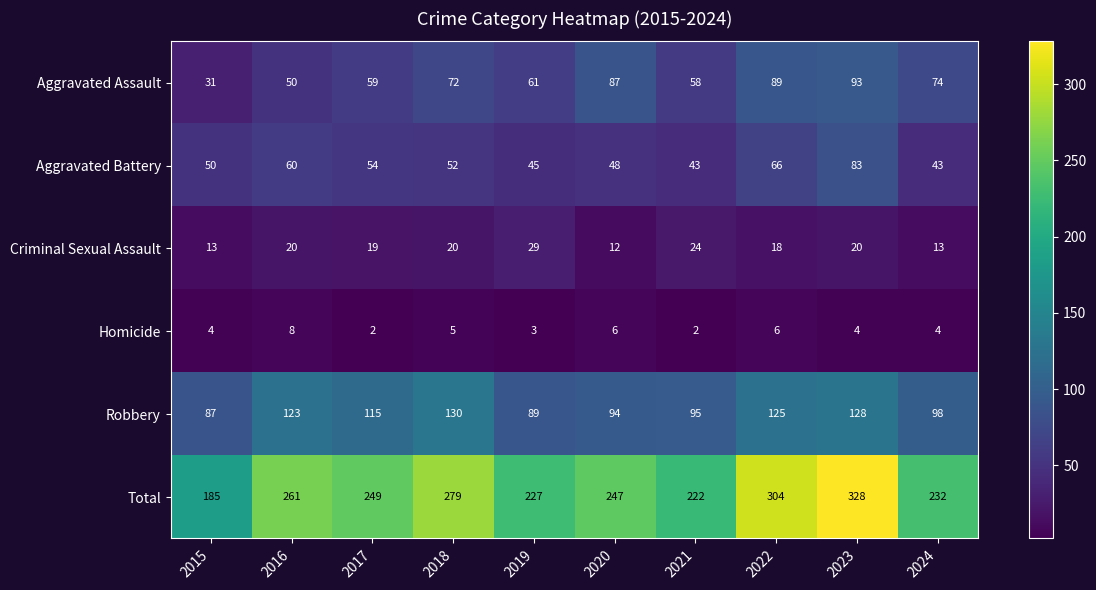

What is the smallest value displayed?

2